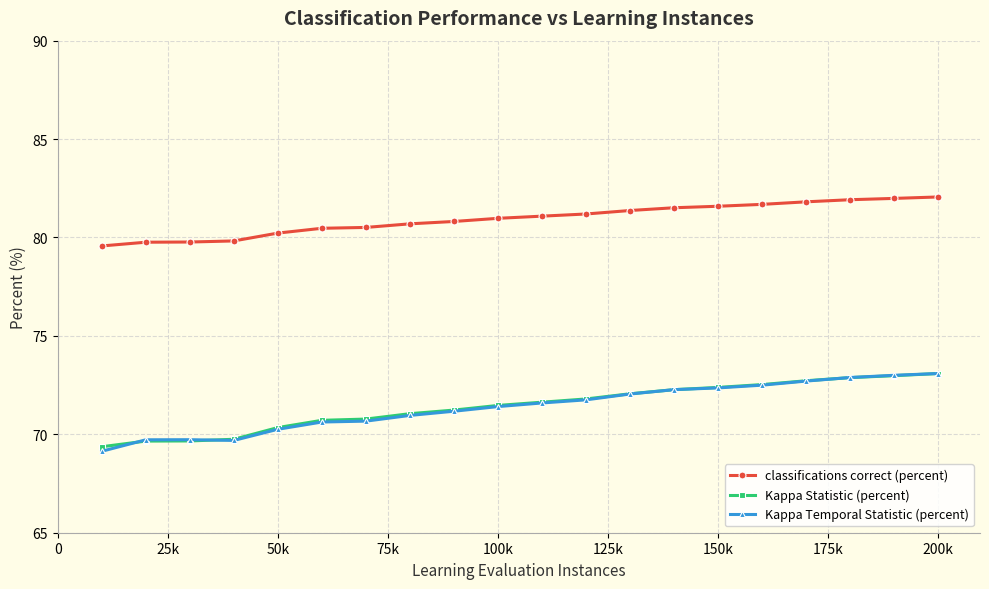

Which series has the largest total across all categories?

classifications correct (percent)